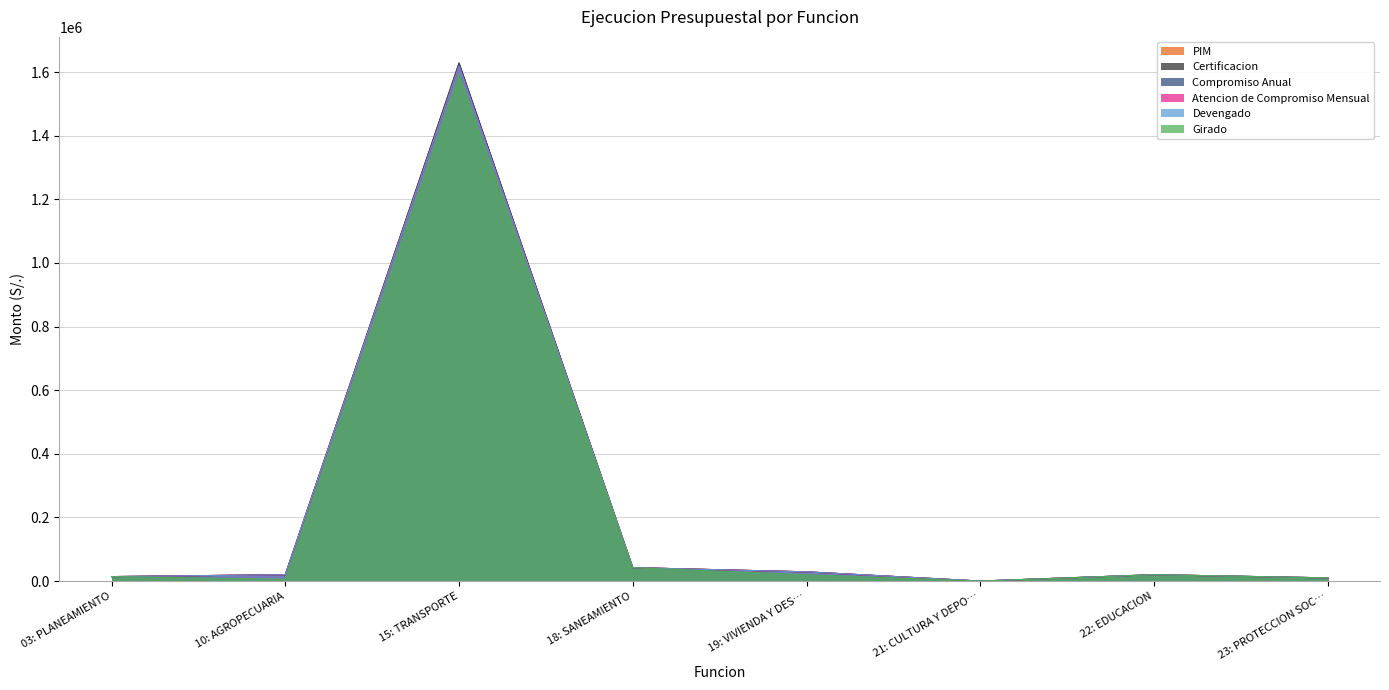

Which series has the largest range (max minus min)?

PIM